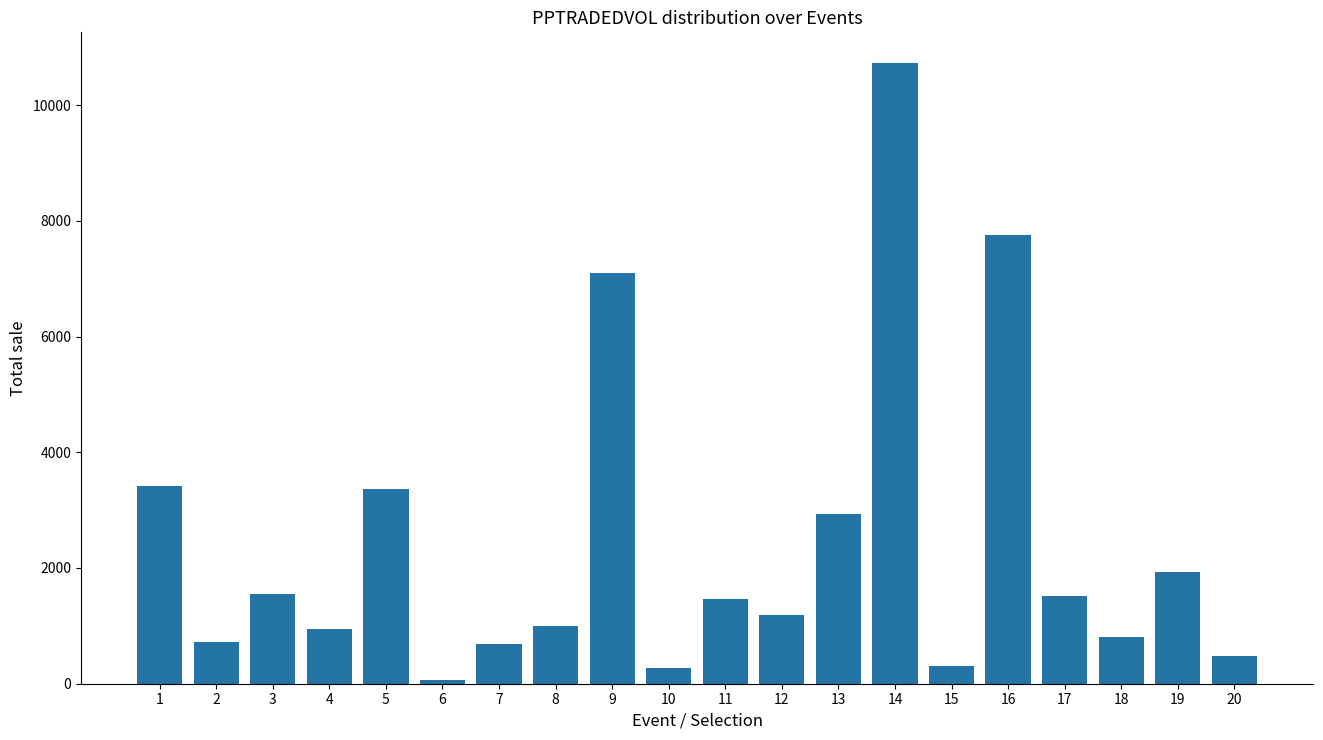

What is the minimum value shown in the chart?

57.3